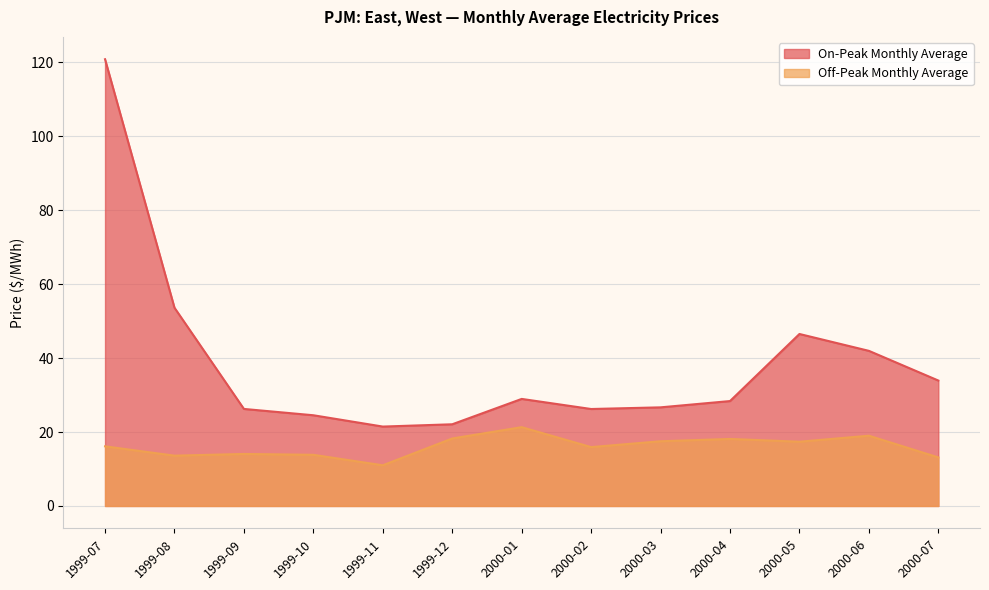

Rank the series by their maximum value, from highest to lowest.

On-Peak Monthly Average, Off-Peak Monthly Average